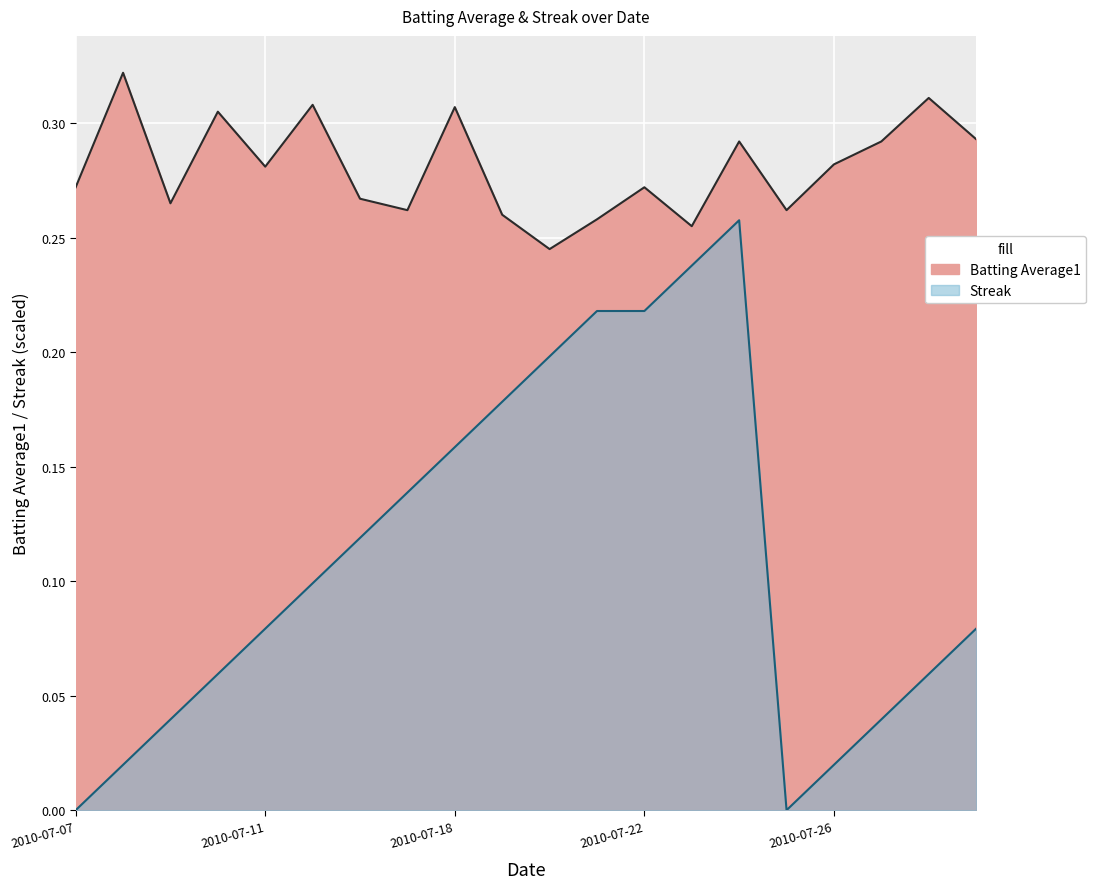

What is the average value of the Streak series?

0.1